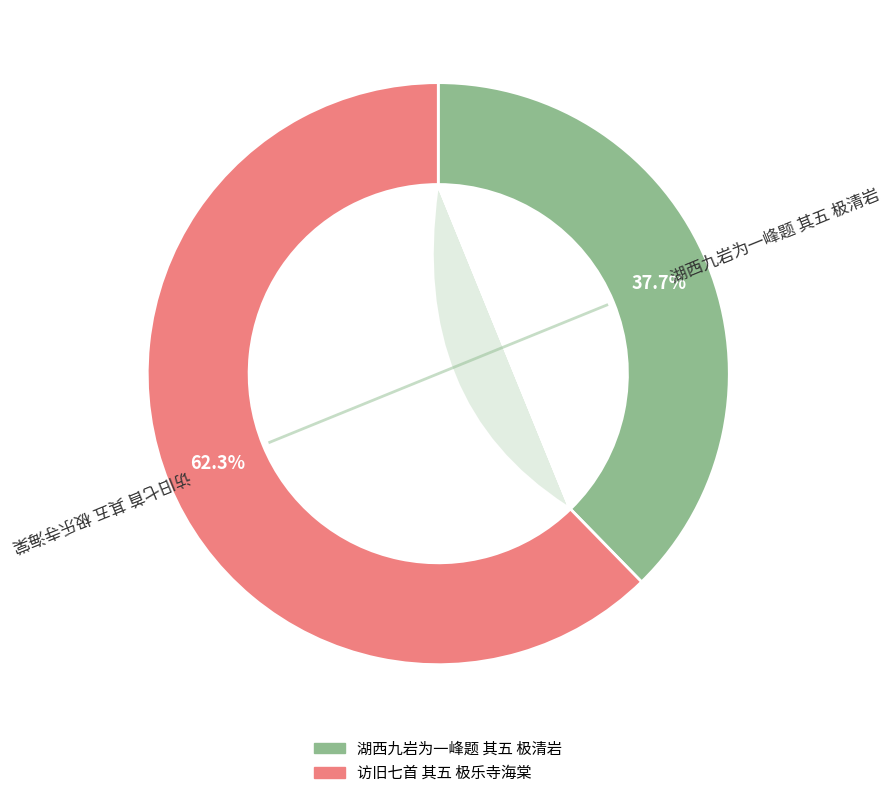

To the nearest percent, what is the average slice percentage?

50%